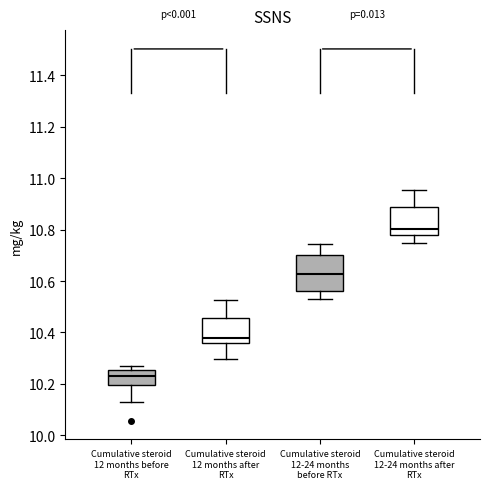

Which box is the tallest, from its lower edge to its upper edge?

Cumulative steroid 12-24 months before RTx